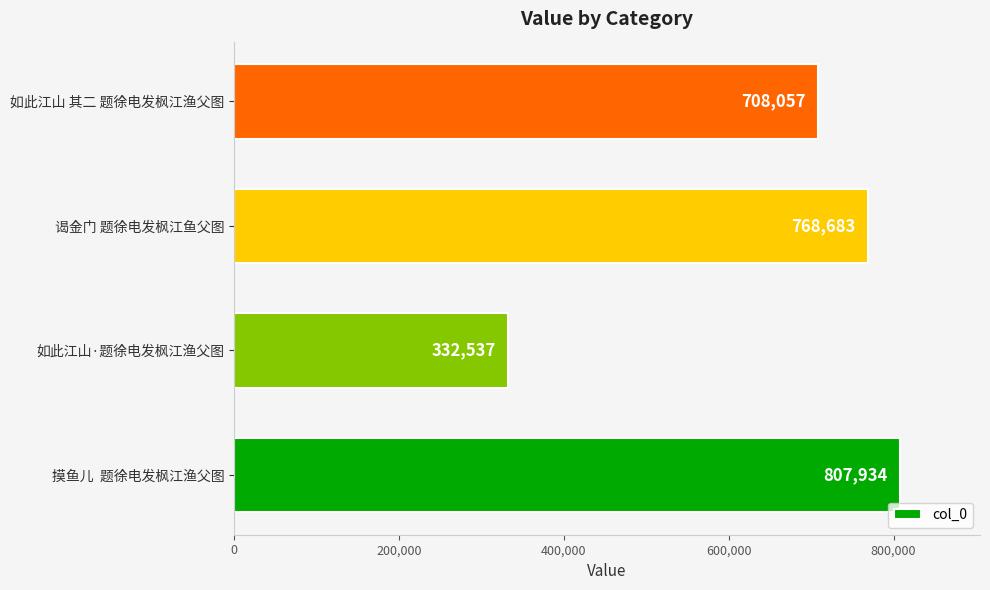

What is the sum of all values?

2617211